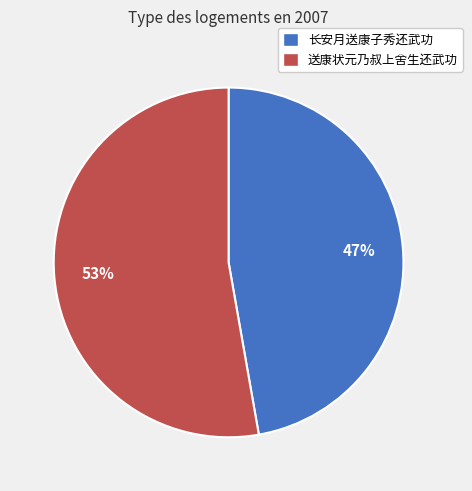

What is the smallest slice in the pie chart?

长安月送康子秀还武功